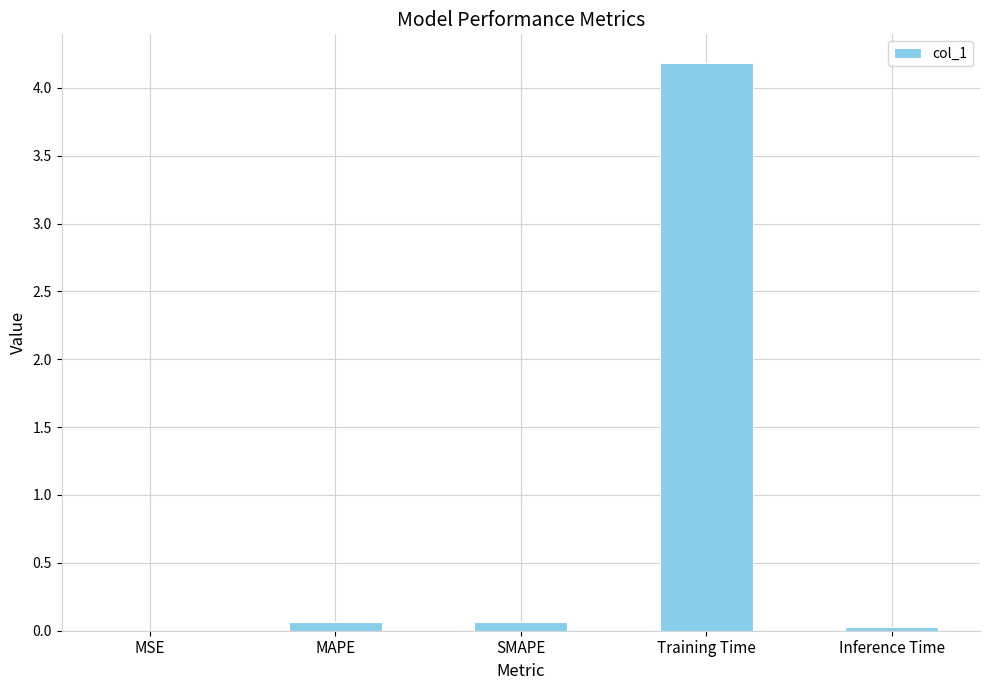

What is the approximate value at SMAPE?

0.1